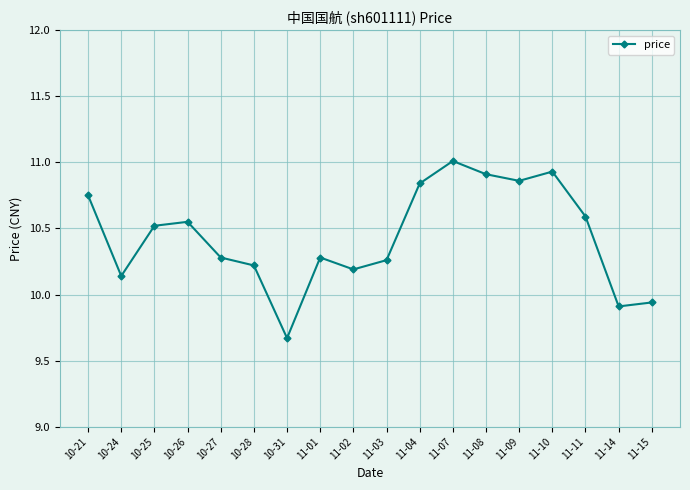

What is the minimum value shown in the chart?

9.7